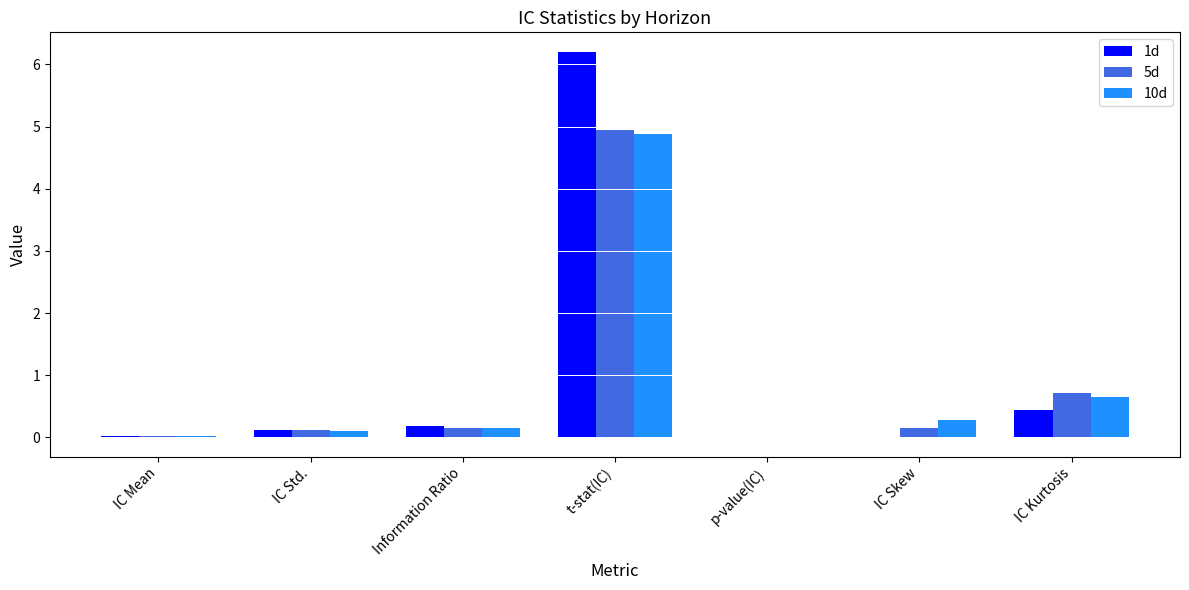

What are all the series names shown in the legend?

1d, 5d, 10d